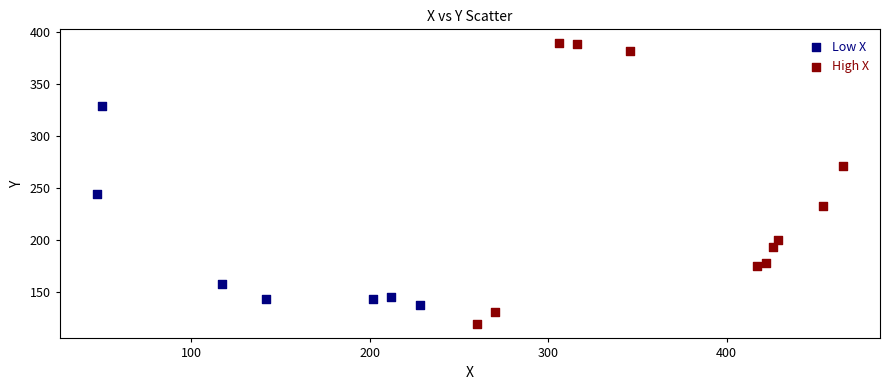

Which series has the largest Y range (max minus min)?

High X